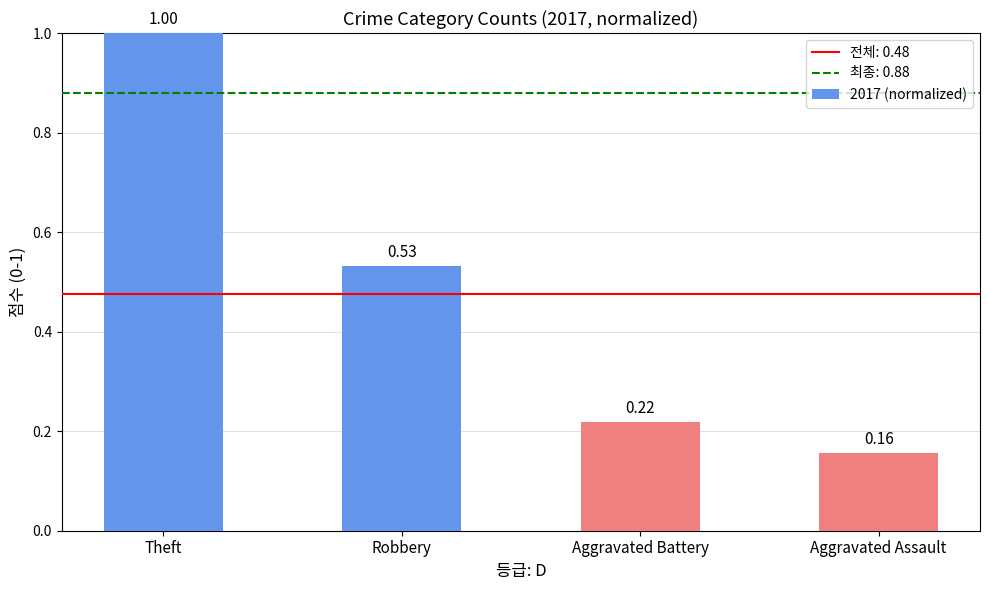

Where is the data nearest to the value 0?

Aggravated Assault